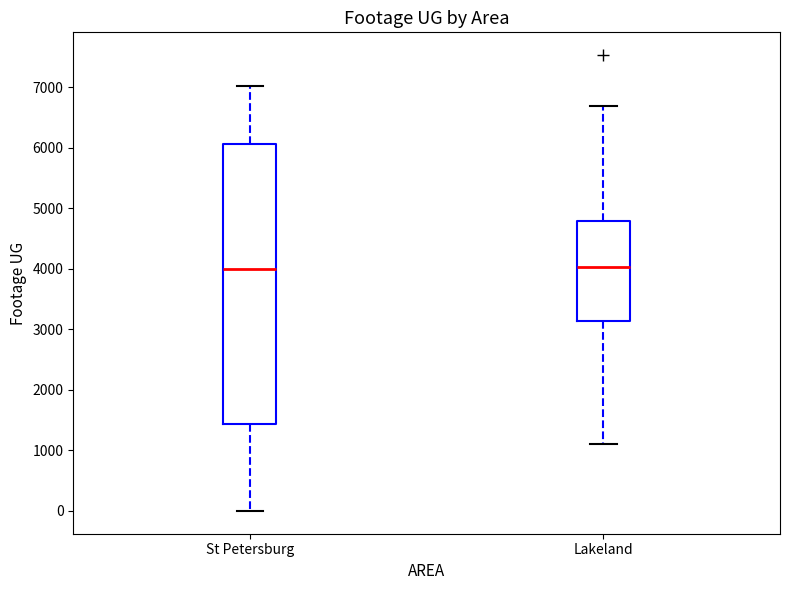

Which box is the tallest, from its lower edge to its upper edge?

St Petersburg